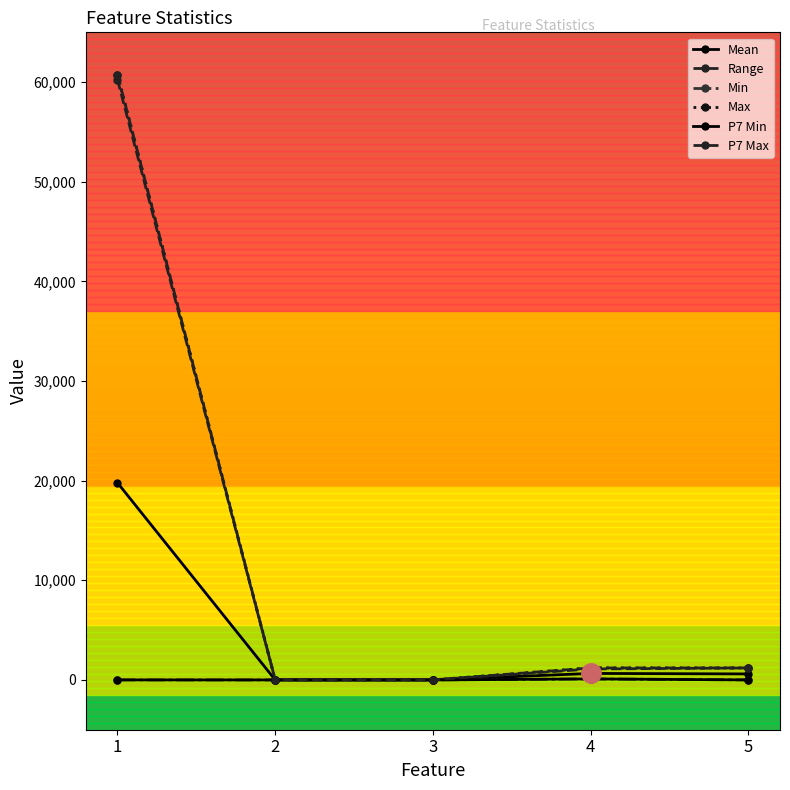

Is this an area chart (filled region under the line)?

No